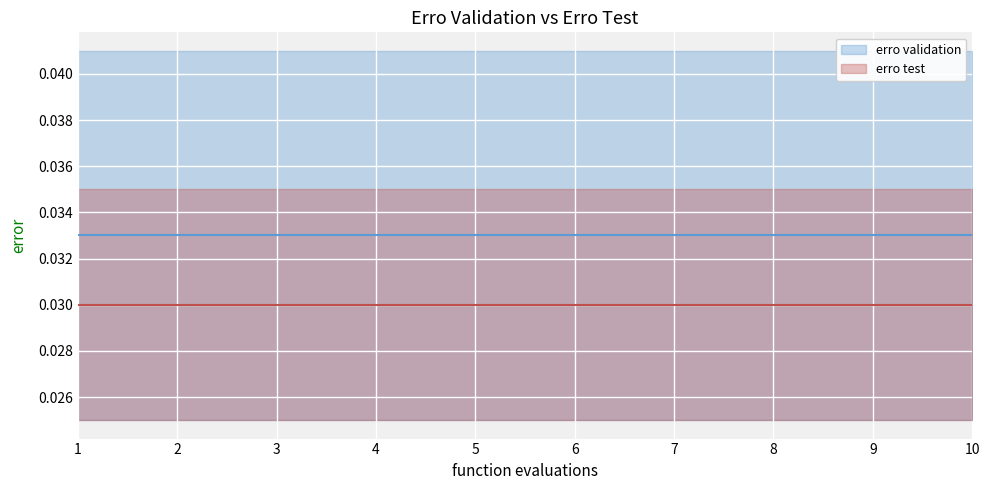

What is the sum of all erro test values?

0.3